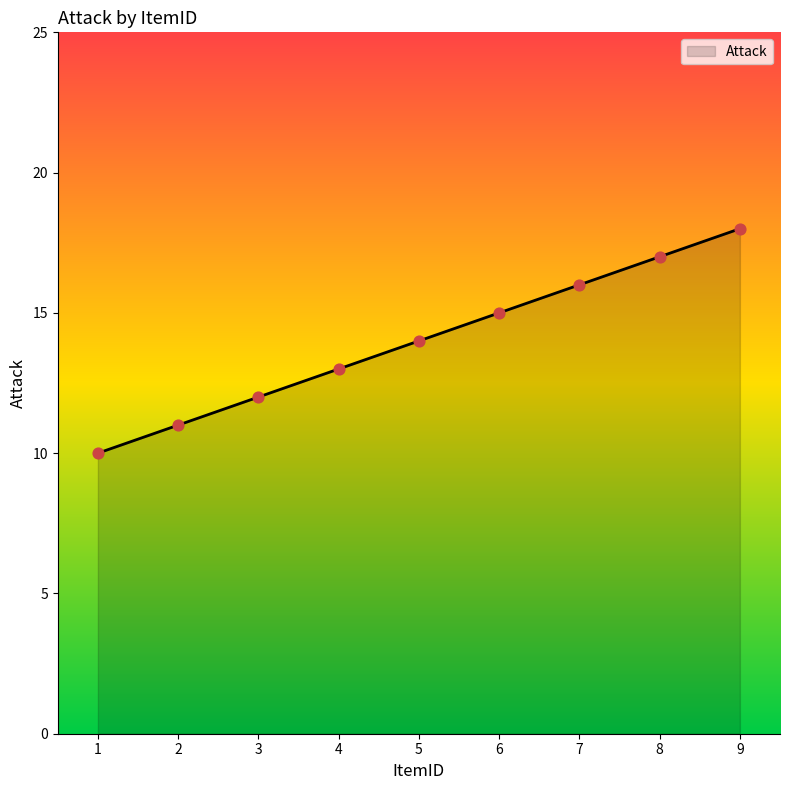

What is the change in value from 3 to 4?

+1